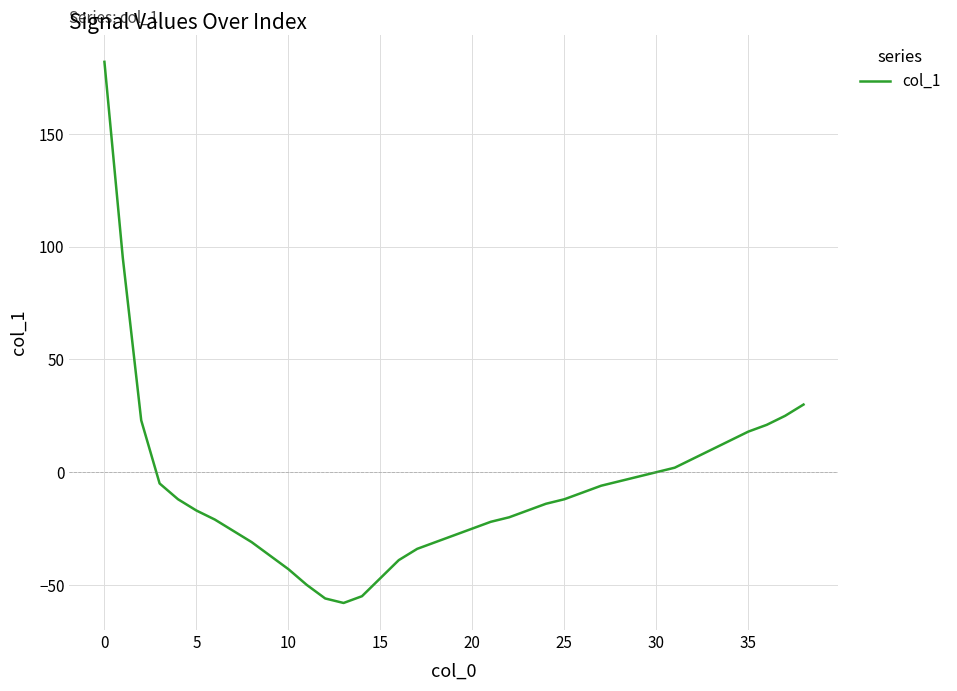

What is the smallest value displayed?

-58